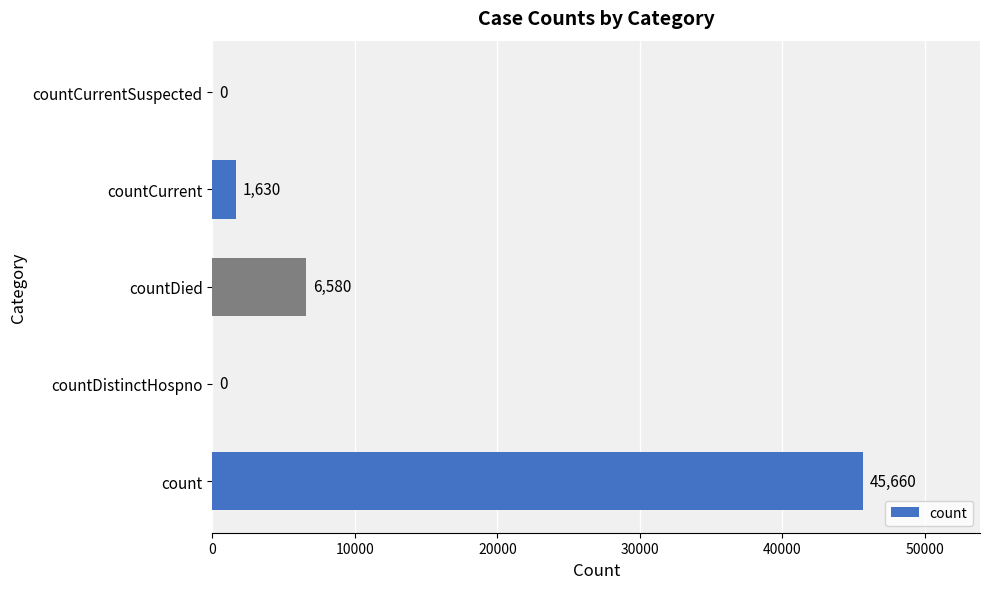

Reading bottom to top, list all the values displayed in this chart.

count=45660	countDistinctHospno=0	countDied=6580	countCurrent=1630	countCurrentSuspected=0